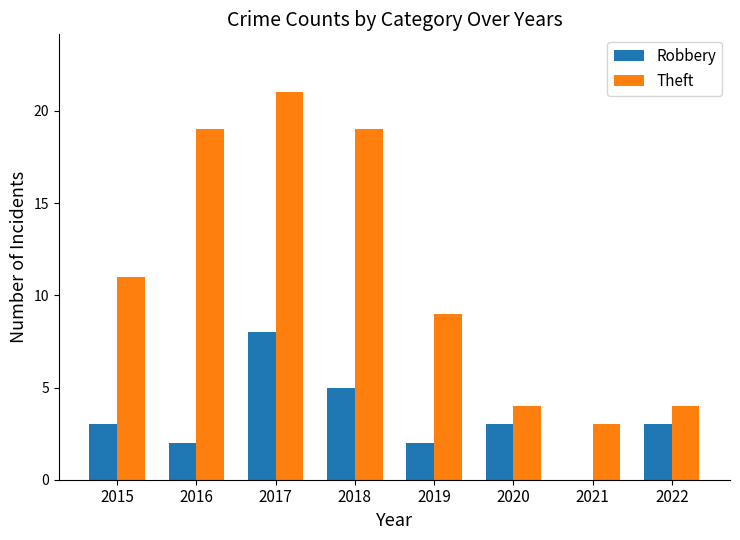

Reading left to right, list all the values displayed in this chart.

Robbery: 2015=3	2016=2	2017=8	2018=5	2019=2	2020=3	2021=0	2022=3
Theft: 2015=11	2016=19	2017=21	2018=19	2019=9	2020=4	2021=3	2022=4